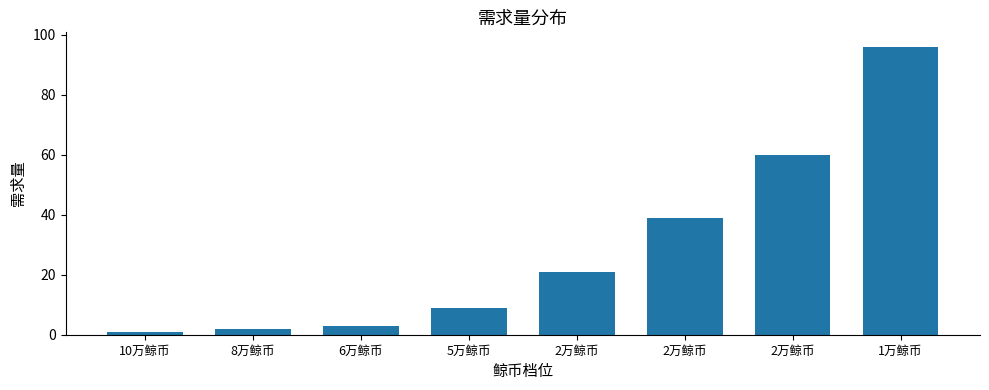

Reading left to right, extract all data points from this chart.

1	2	3	9	21	39	60	96